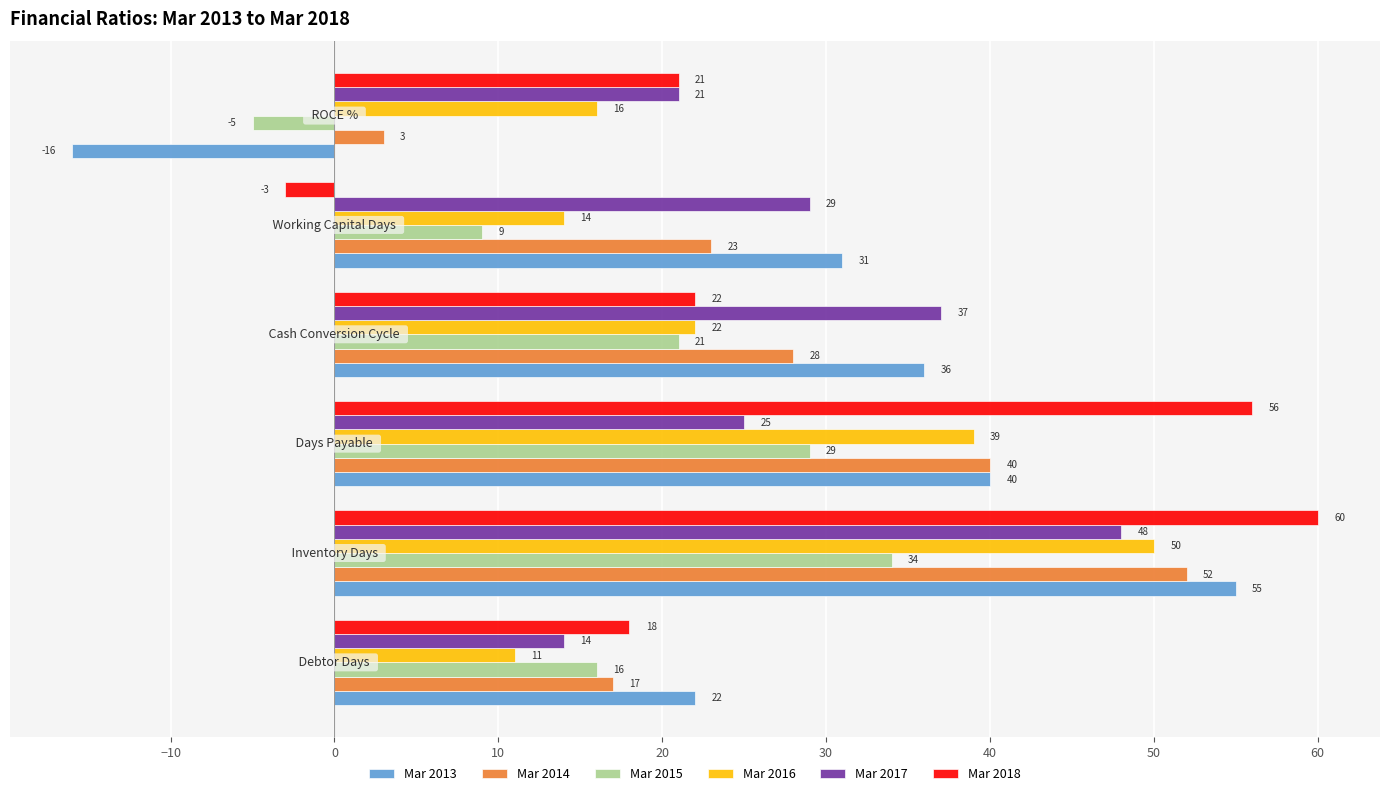

How many values in Mar 2018 are below zero?

1